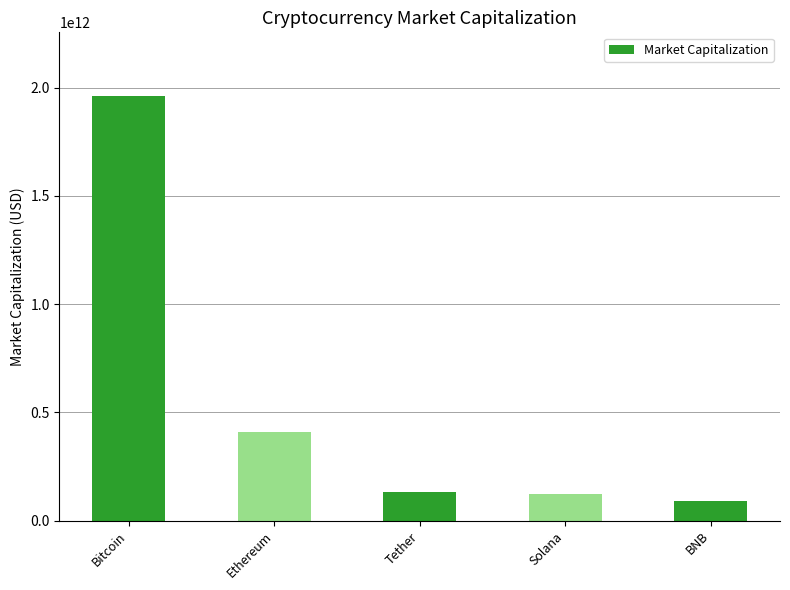

What is the sum of all values?

2721363677177